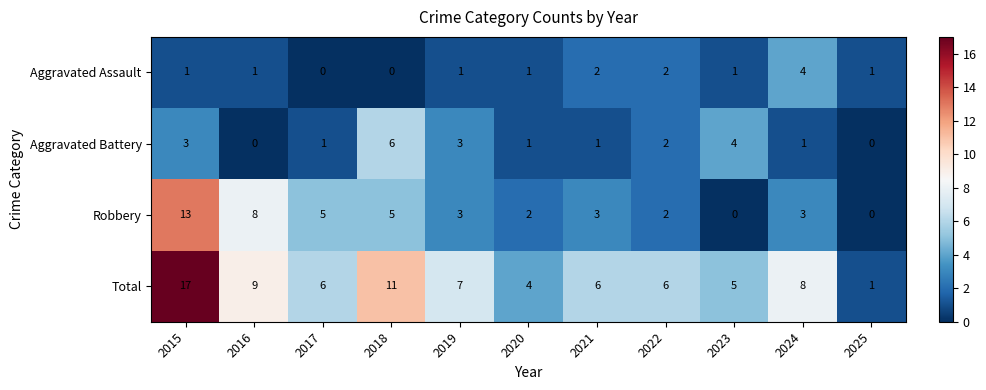

What is the maximum value shown in the chart?

17